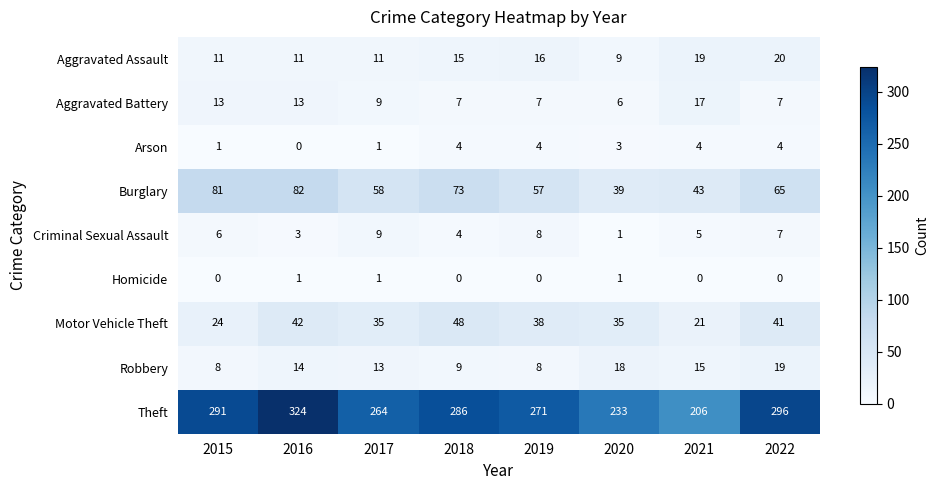

At which category does the chart reach its peak across all series?

2016